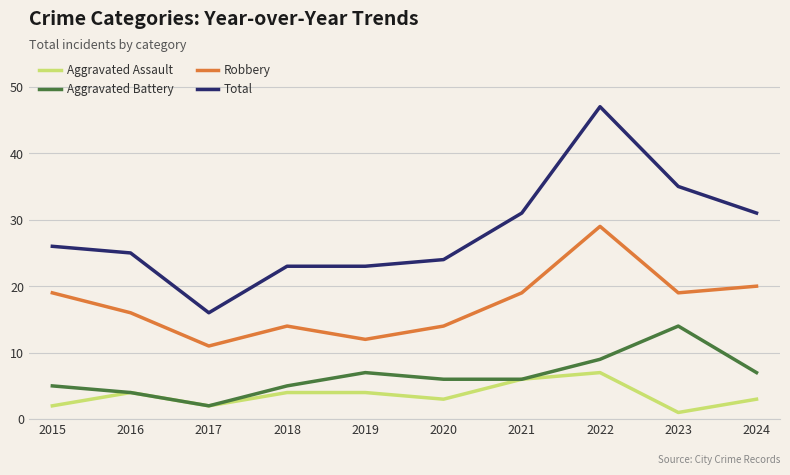

The Aggravated Assault series shows 3 at 2022. True or false?

False